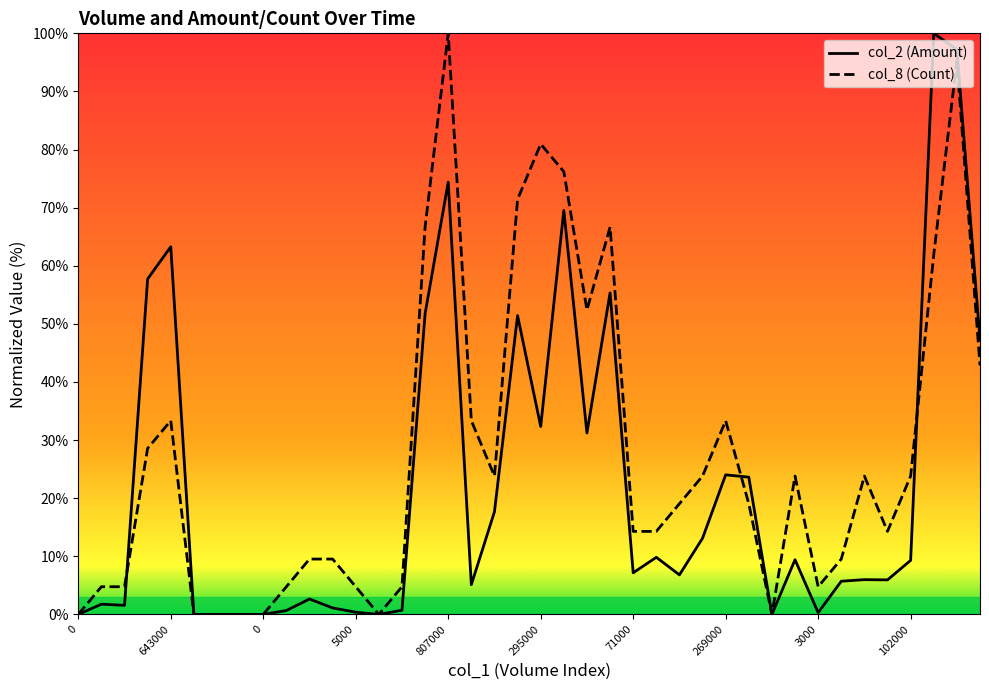

Between 18 and 3000, which is larger?

18